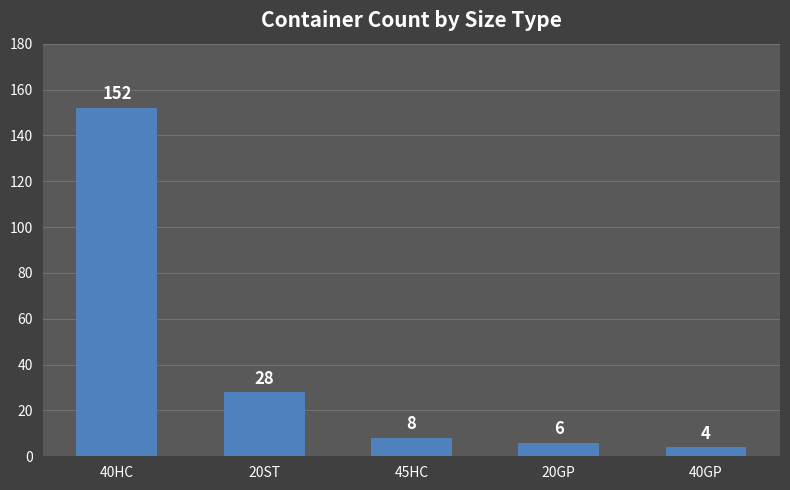

The chart shows a value of 8 at 45HC. True or false?

True